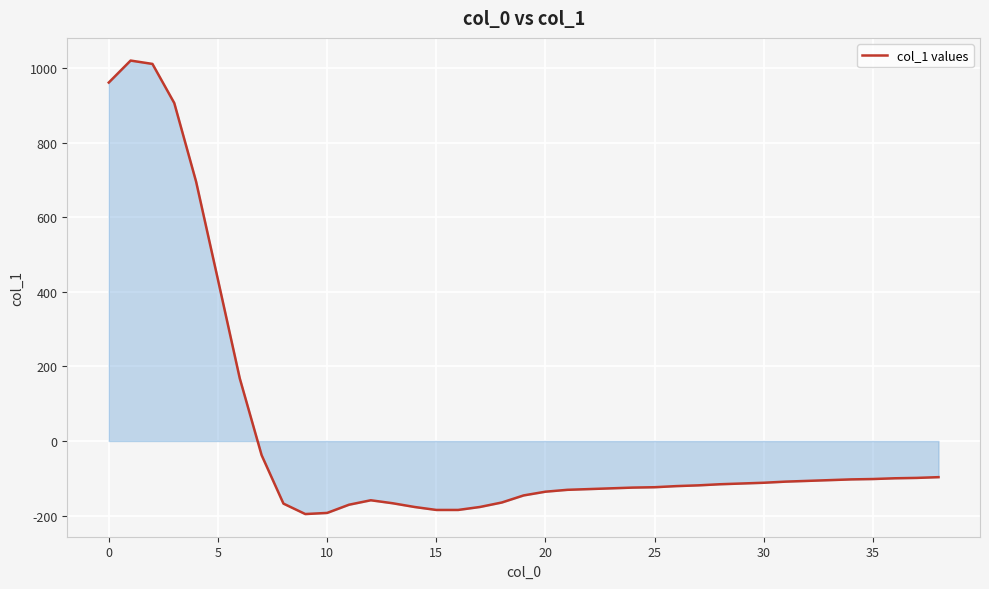

What is the difference between the maximum and minimum values?

1217